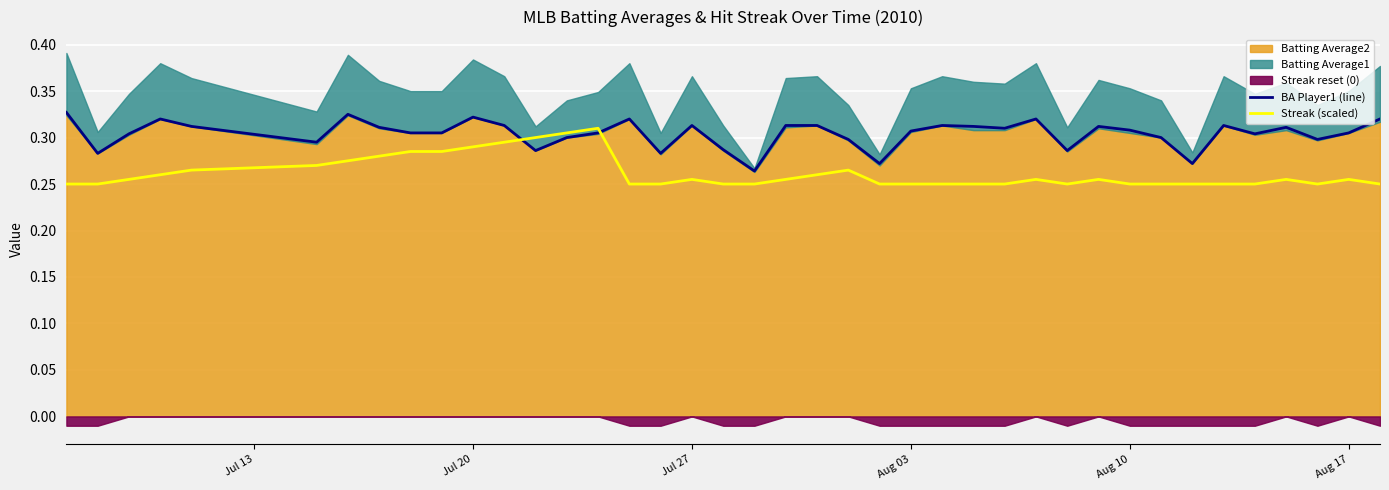

In Streak (scaled), how many points are higher than both neighbors (excluding endpoints)?

7